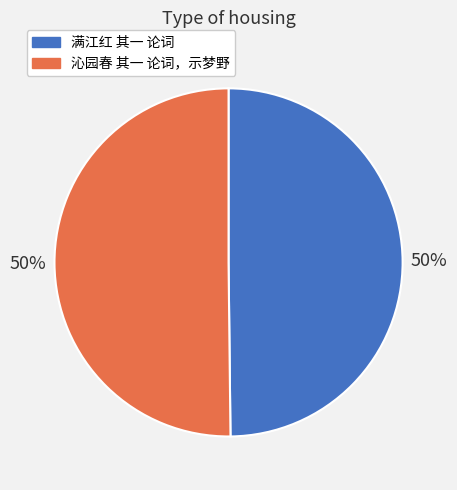

Is it true that 满江红 其一 论词 is 50% of the pie?

True